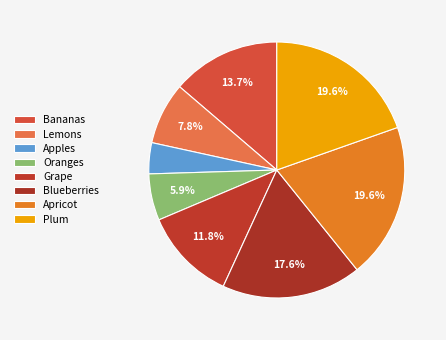

The Bananas slice represents 5% of the pie. True or false?

False